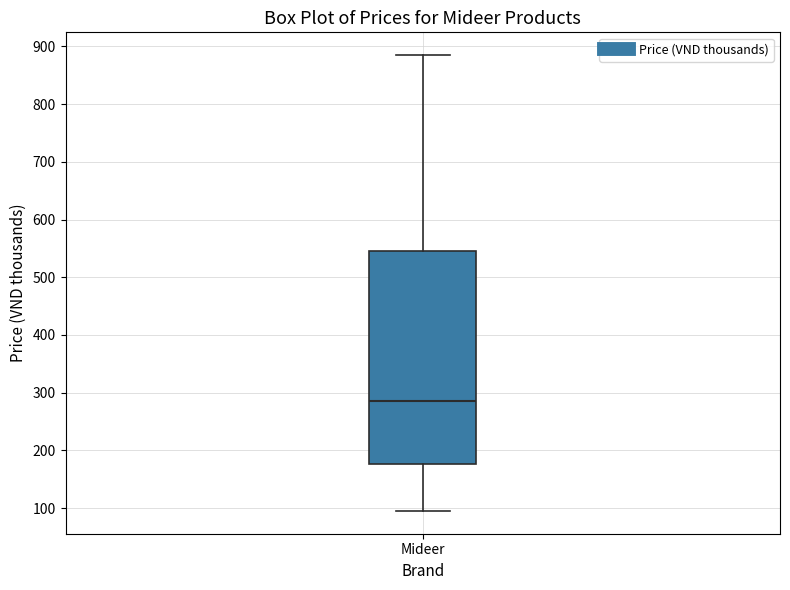

Where is the upper edge of the box for Mideer on the y-axis? The values are not printed on the chart, so give them approximately, as read against the axis.

550